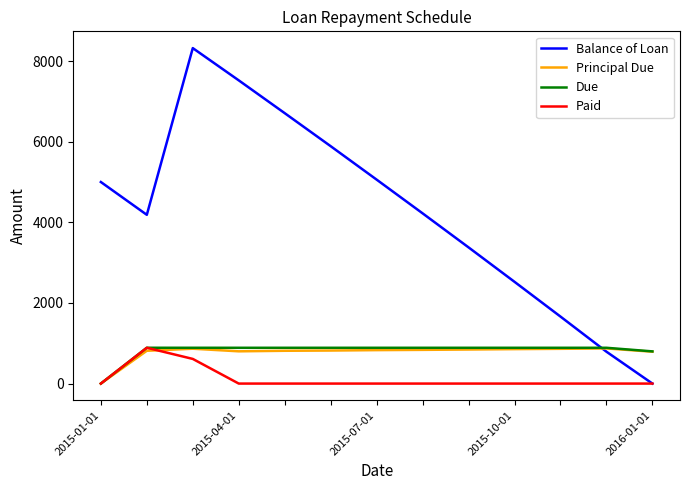

True or false: Due has more than 0 points higher than both neighbors.

True